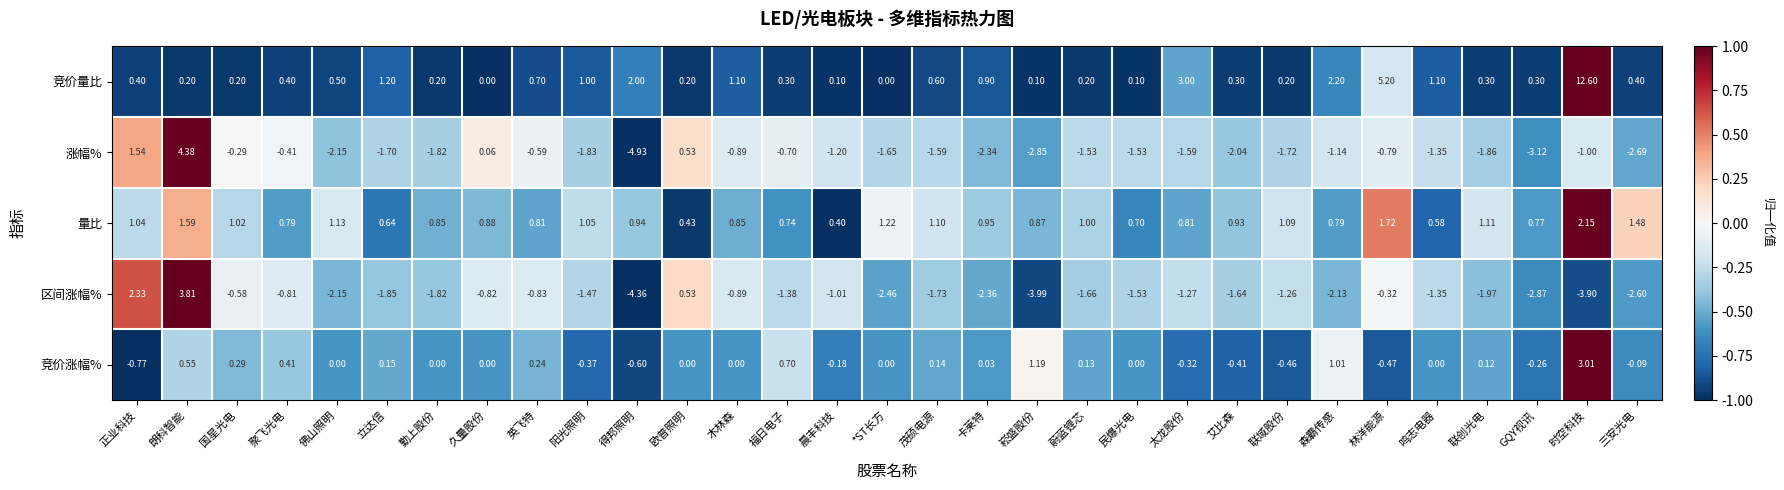

Which series has the largest total across all categories?

竞价量比